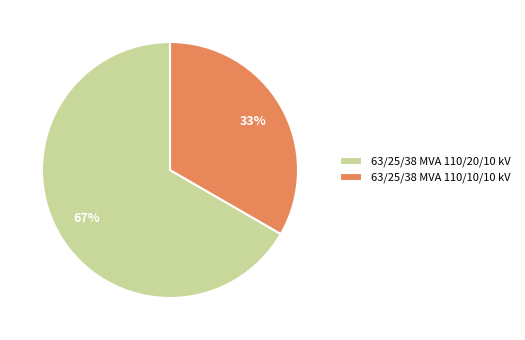

To the nearest percent, what is the combined percentage of 63/25/38 MVA 110/10/10 kV and 63/25/38 MVA 110/20/10 kV?

100%